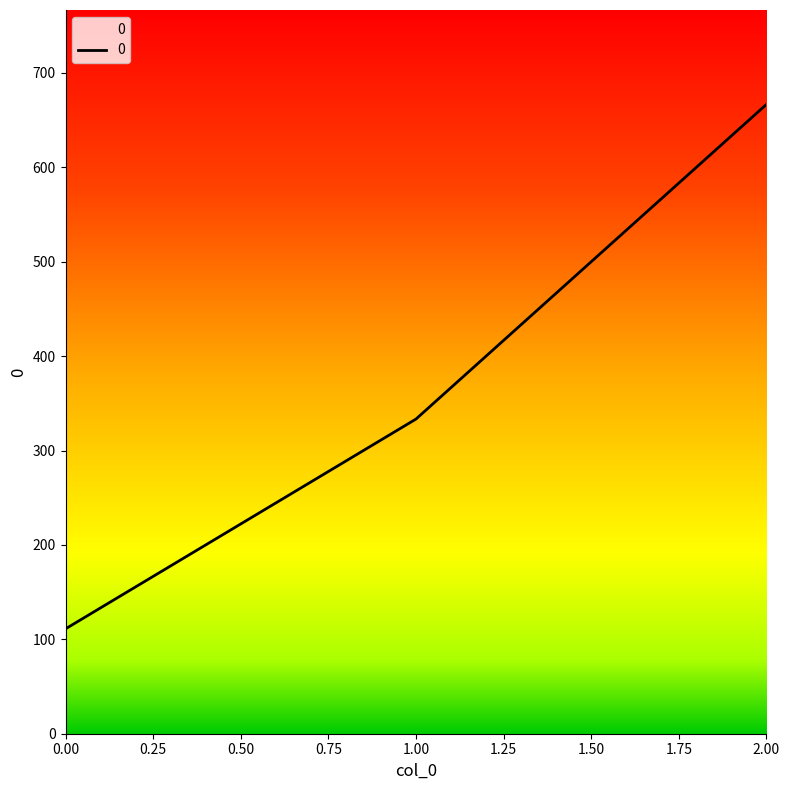

How many values are below 333?

1